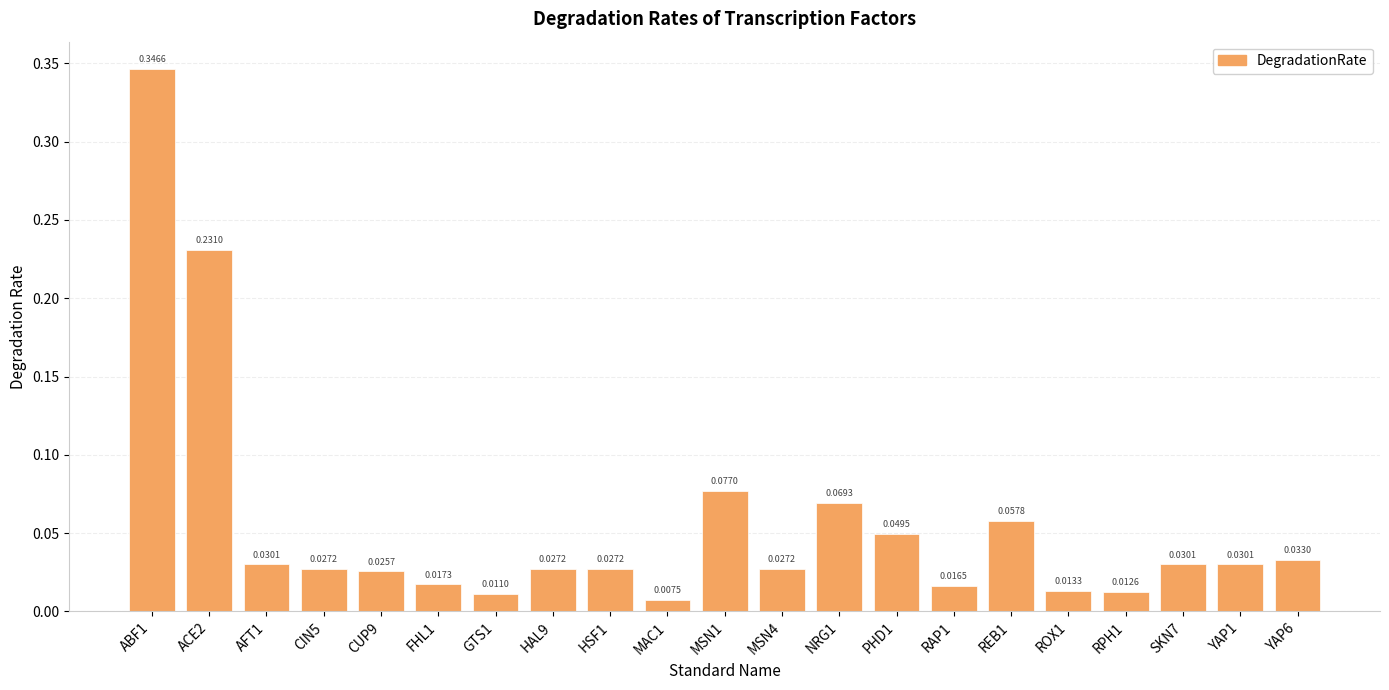

At which label is the value closest to 0?

MAC1